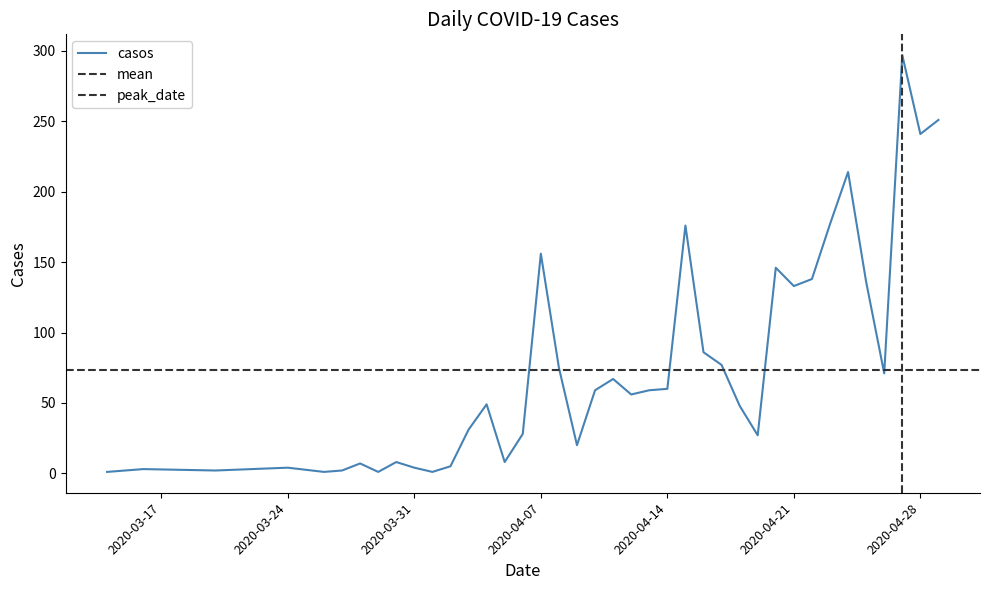

Reading left to right, transcribe all the data shown in this chart.

2020-03-14=1	2020-03-15=2	2020-03-16=3	2020-03-20=2	2020-03-24=4	2020-03-26=1	2020-03-27=2	2020-03-28=7	2020-03-29=1	2020-03-30=8	2020-03-31=4	2020-04-01=1	2020-04-02=5	2020-04-03=31	2020-04-04=49	2020-04-05=8	2020-04-06=28	2020-04-07=156	2020-04-08=75	2020-04-09=20	2020-04-10=59	2020-04-11=67	2020-04-12=56	2020-04-13=59	2020-04-14=60	2020-04-15=176	2020-04-16=86	2020-04-17=77	2020-04-18=48	2020-04-19=27	2020-04-20=146	2020-04-21=133	2020-04-22=138	2020-04-23=177	2020-04-24=214	2020-04-25=136	2020-04-26=71	2020-04-27=297	2020-04-28=241	2020-04-29=251